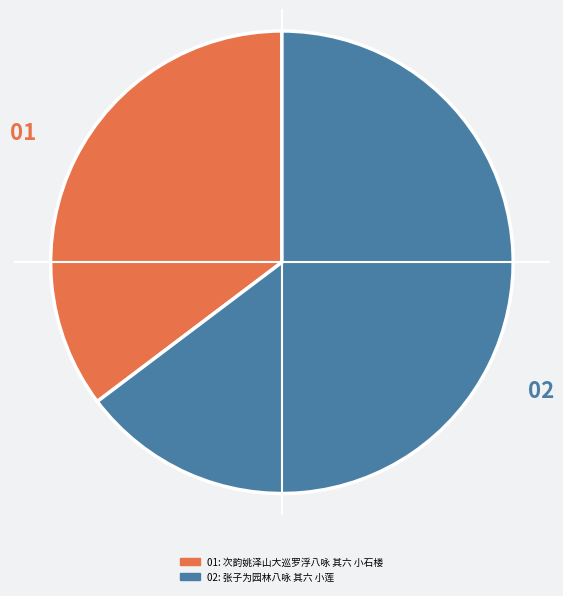

Does any single category account for the majority?

Yes